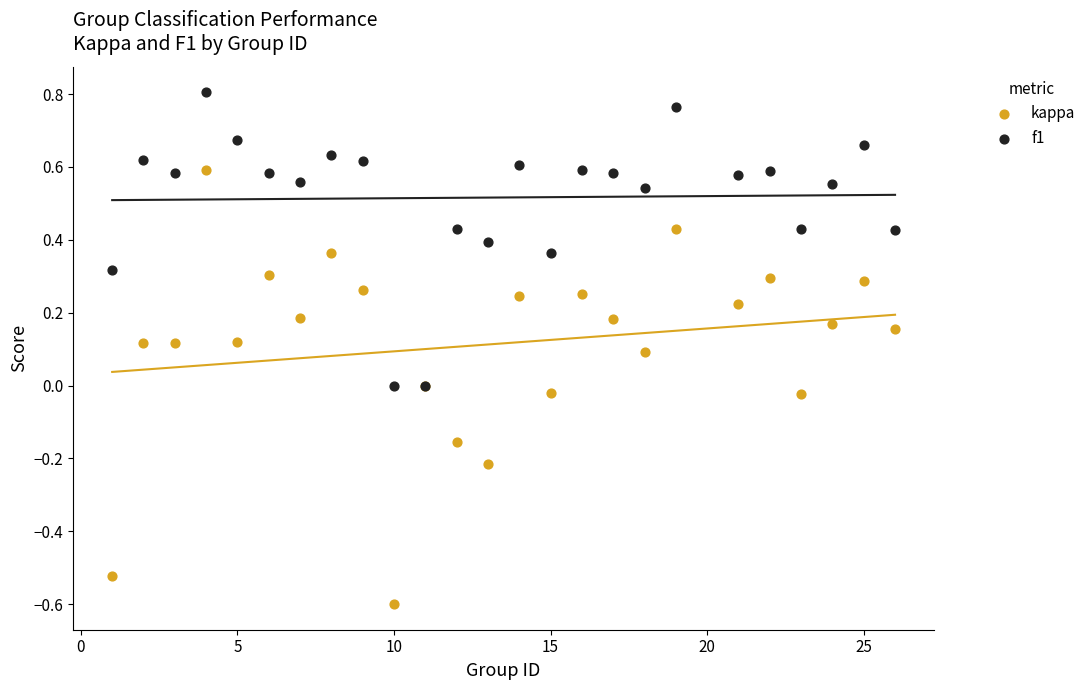

What are all the series names shown in the legend?

kappa, f1